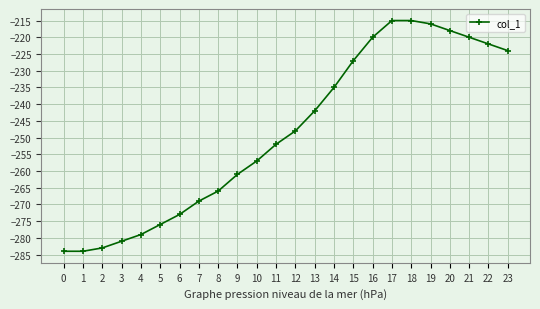

At which label is the value closest to -249?

12